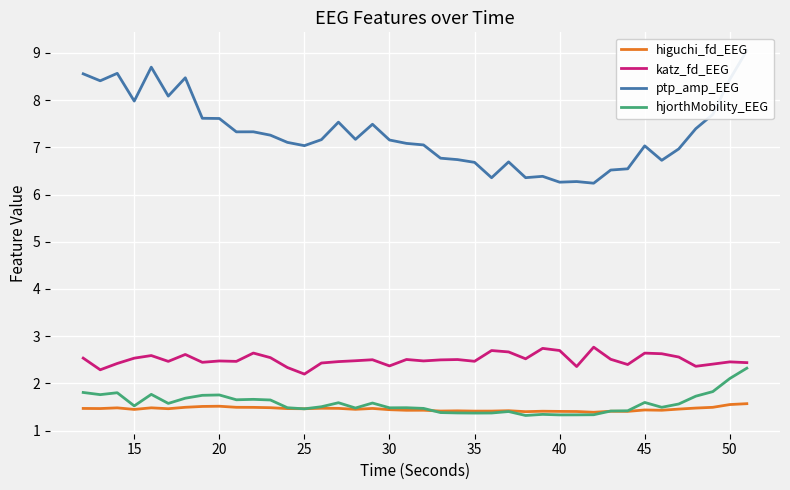

True or false: katz_fd_EEG and higuchi_fd_EEG intersect in this chart.

False